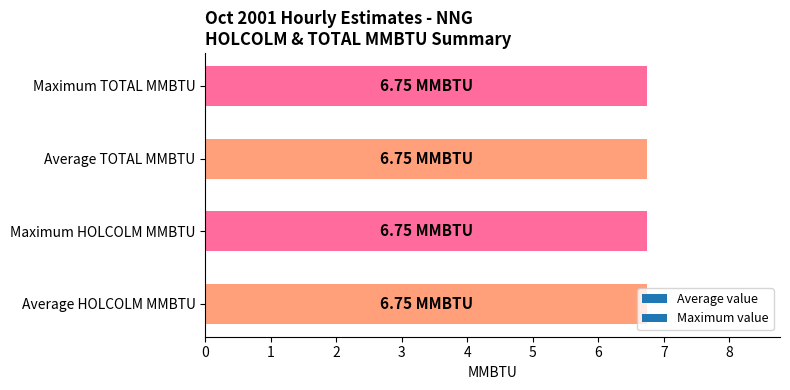

What is the value of the TOTAL MMBTU bar at the 16th from the left?

6.8